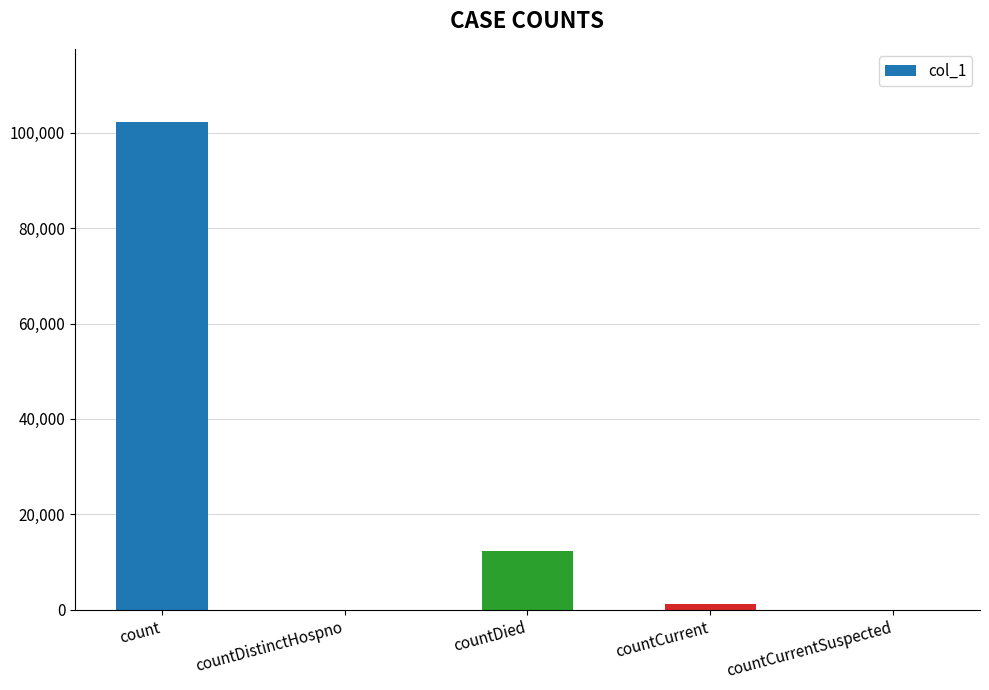

Read the value at countCurrent.

1266